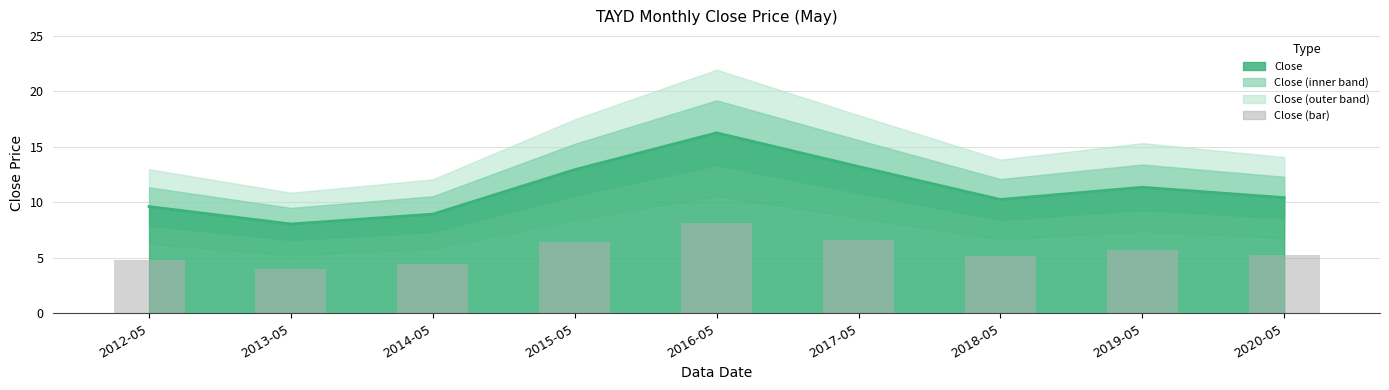

The chart shows a value of 2.0 at 2015-05. True or false?

False